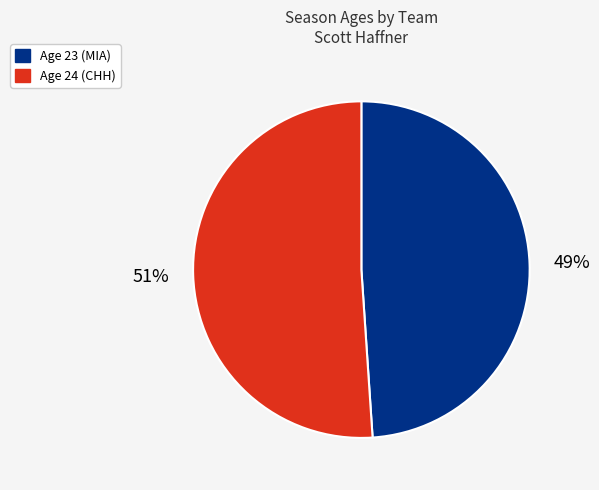

The Age 23 (MIA) slice represents 49% of the pie. True or false?

True